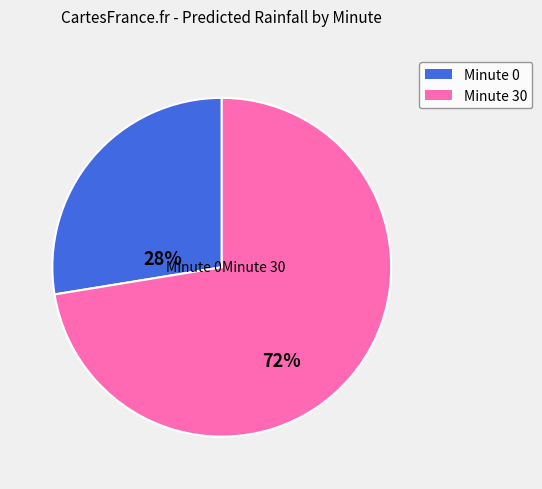

Is Minute 30 the majority of the pie?

Yes